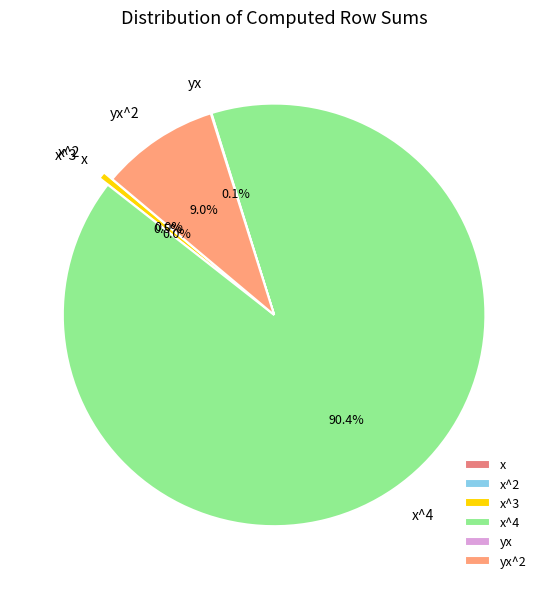

Is there a majority slice in this chart?

Yes